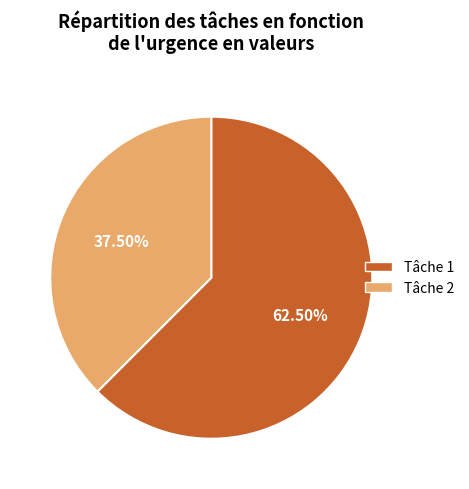

What is the smallest slice in the pie chart?

Tâche 2